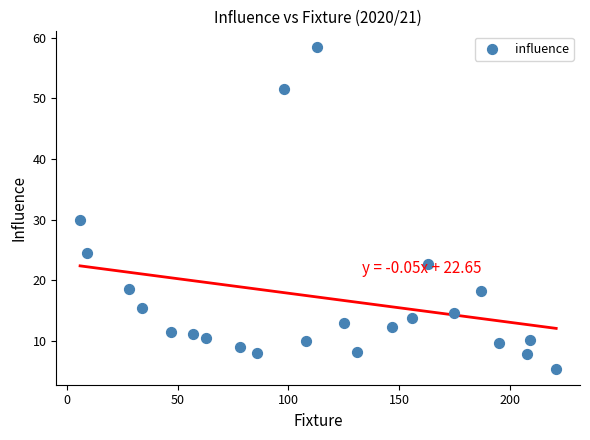

What is the range of X values (max minus min)?

215.0